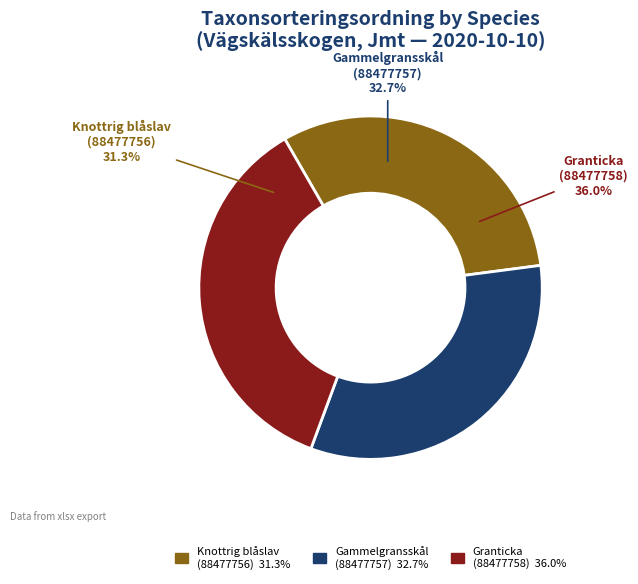

What percentage do Knottrig blåslav (88477756) and Gammelgransskål (88477757) together represent?

64.0%